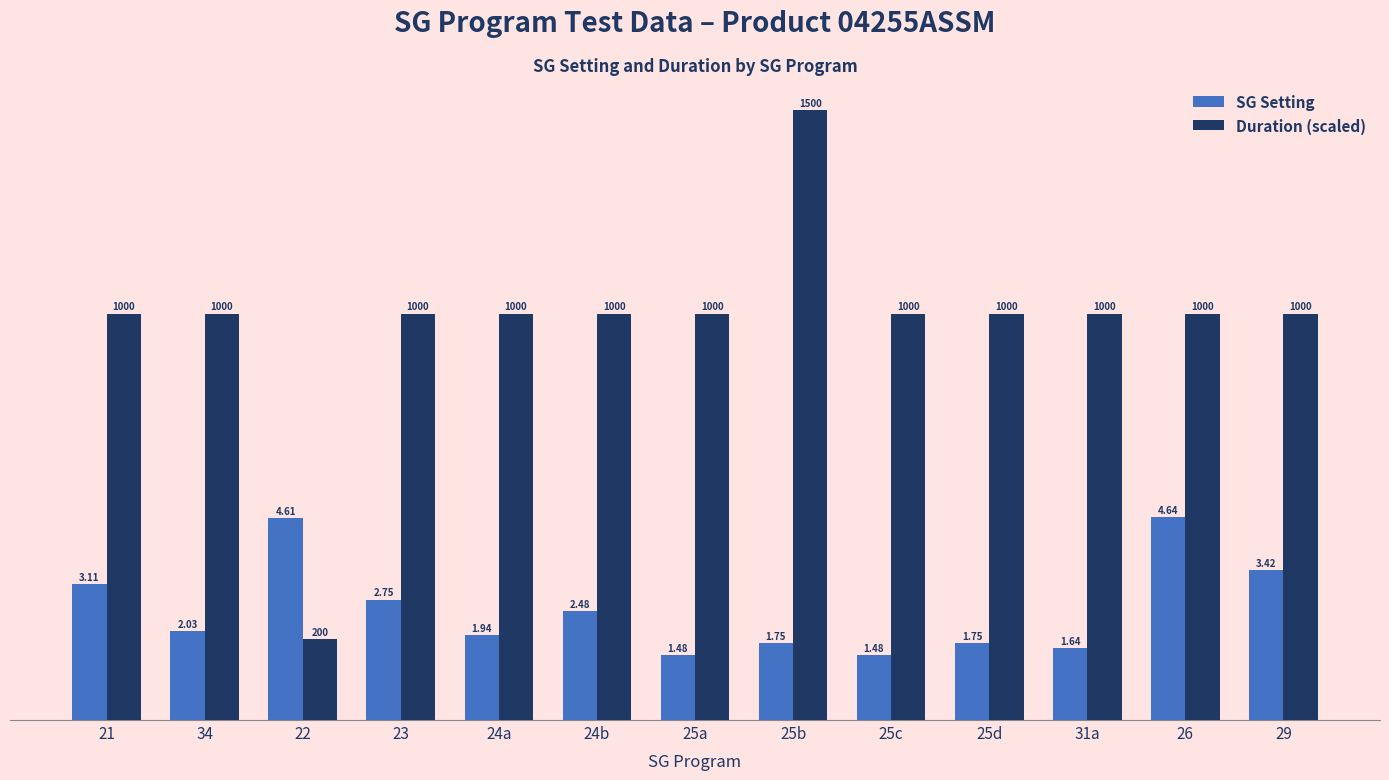

What are all the series names shown in the legend?

SG Setting, Duration (scaled)